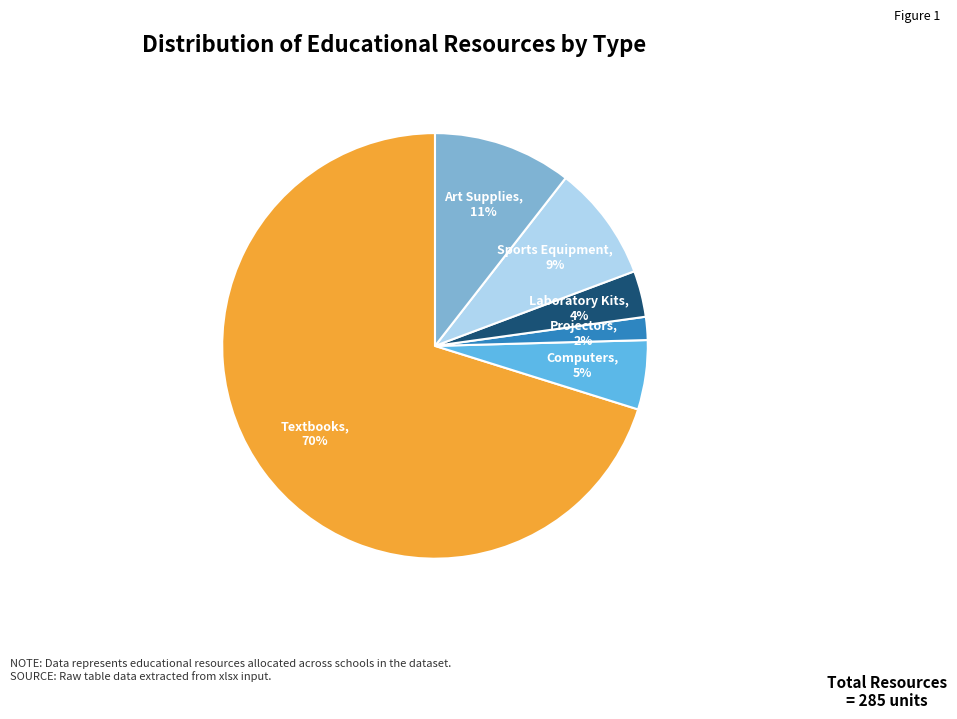

Is there a majority slice in this chart?

Yes